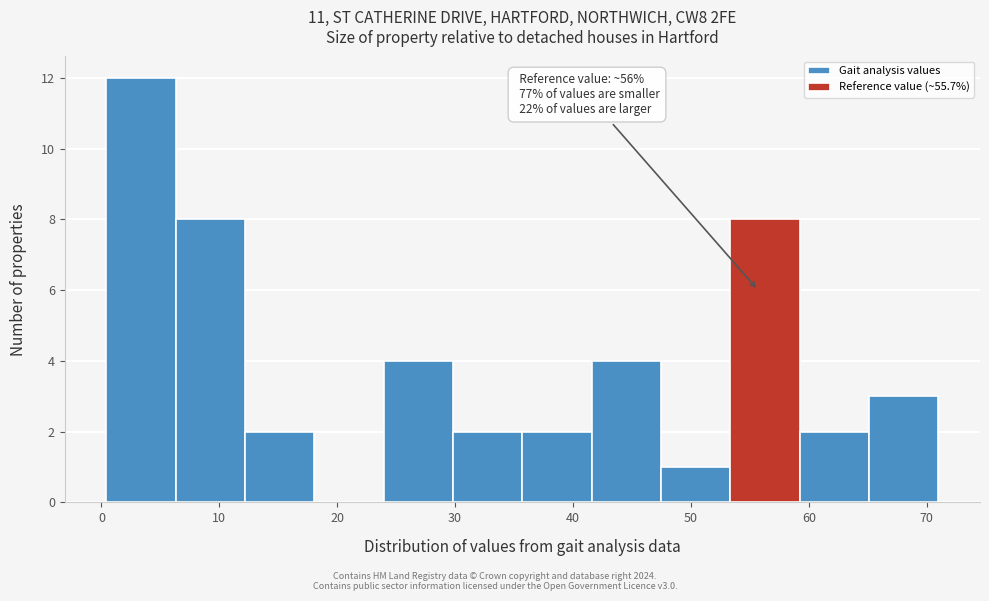

Which range on the x-axis has the tallest bar?

0 to 6